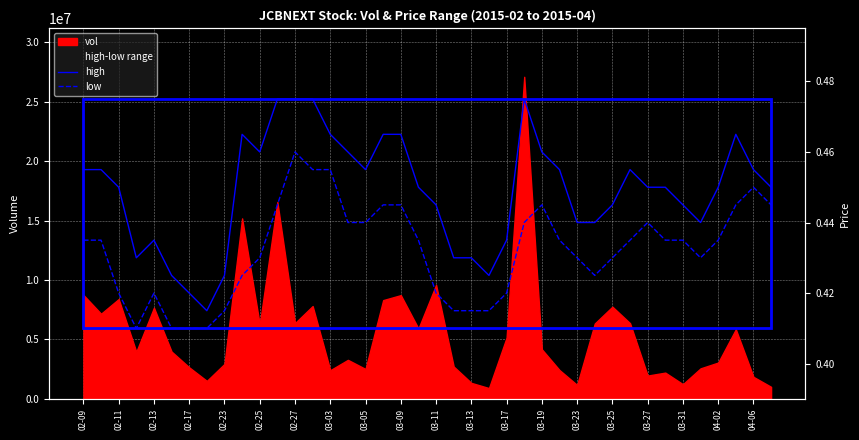

At 02-23, list the series in order from smallest to largest.

low, high